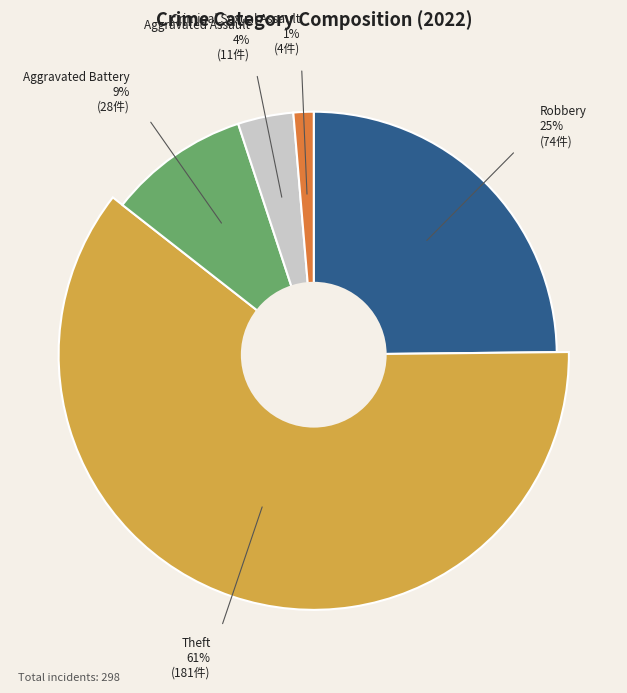

Is there any slice that represents more than half of the pie?

Yes